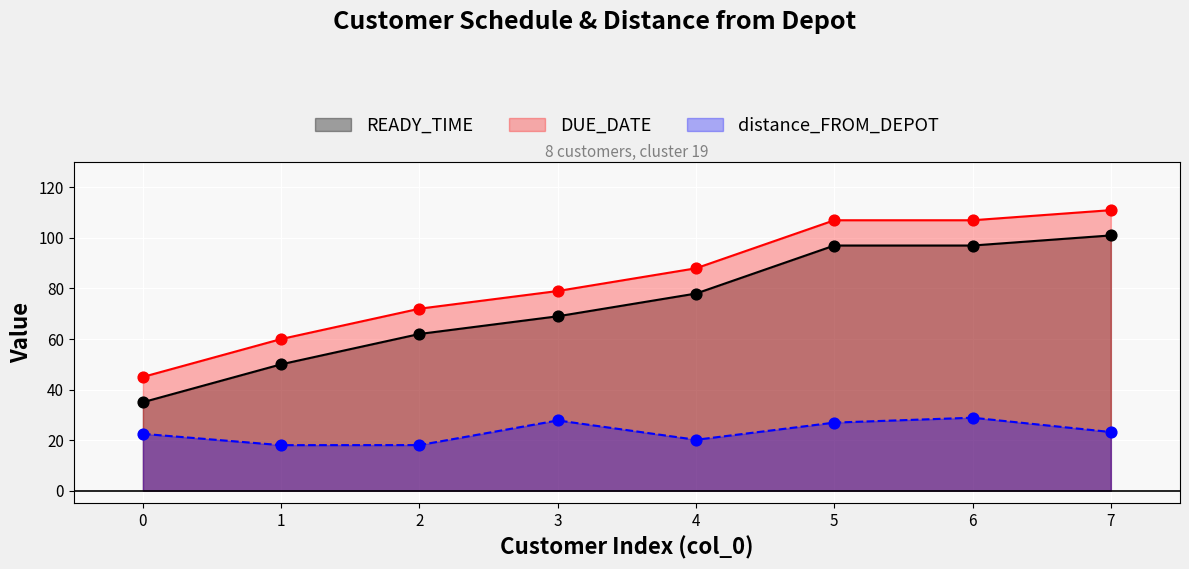

What is the total value across all series at 6?

232.9